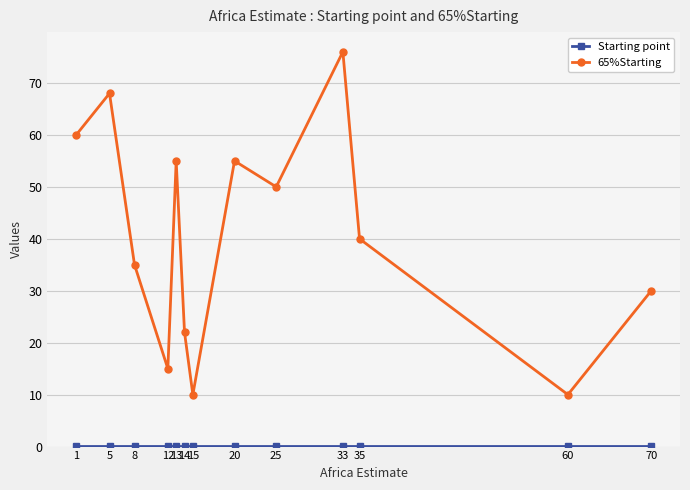

Count the number of data series in this chart.

2